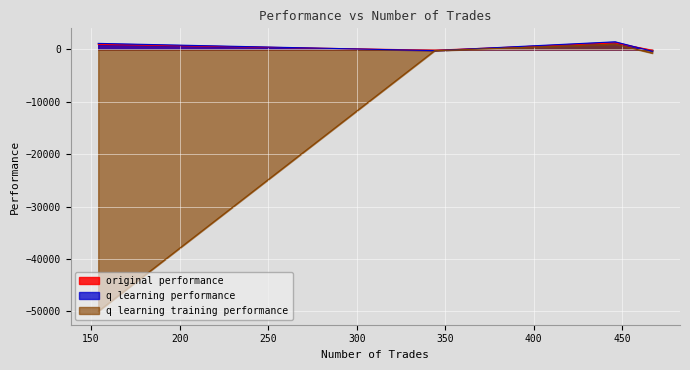

What is the total value across all series at 467?

-1203.1